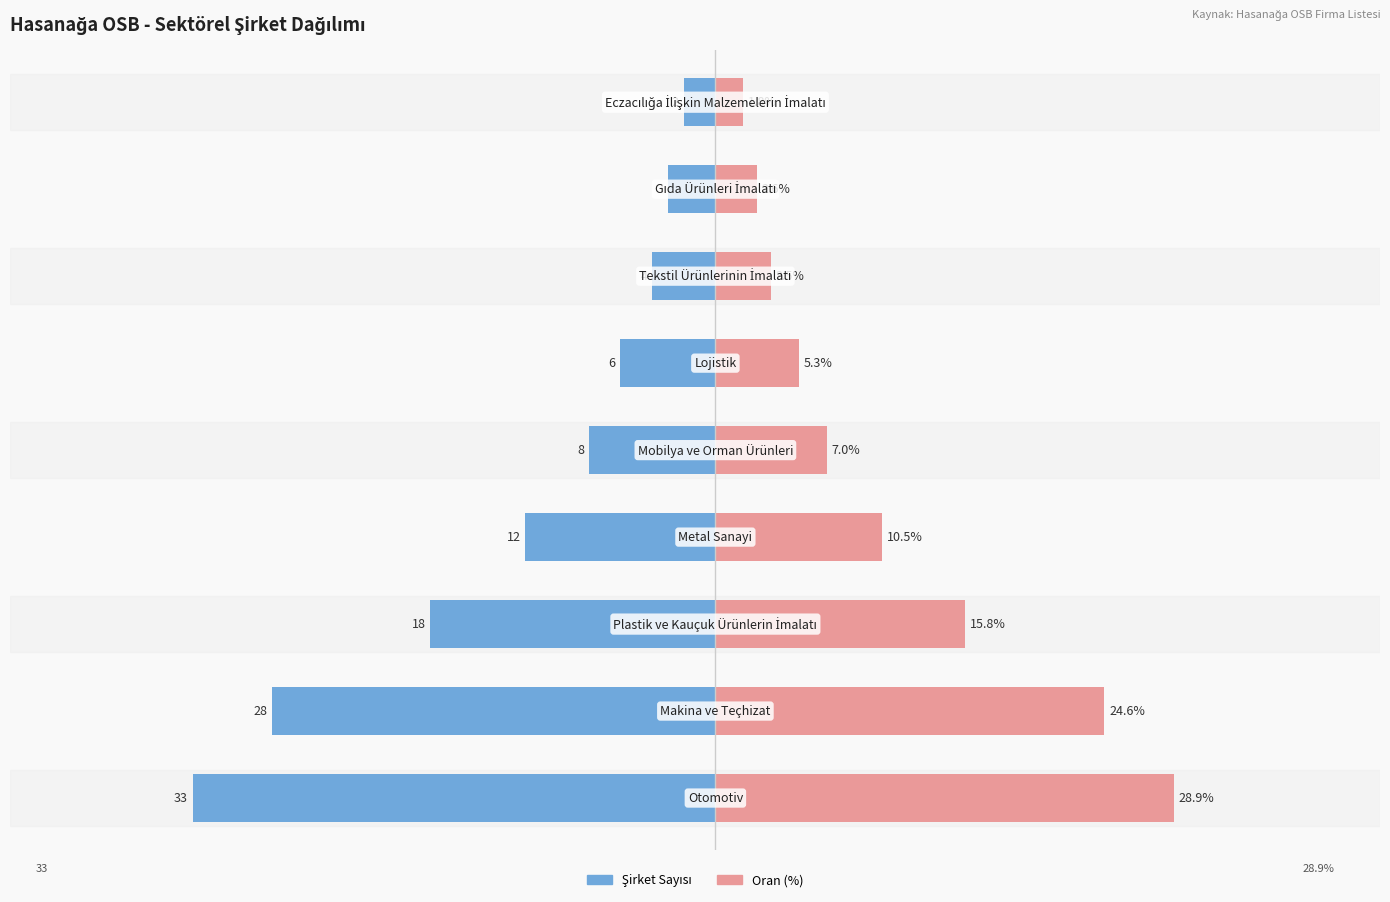

What is the sum of the Oran (%) values at 7 and 8?

4.4